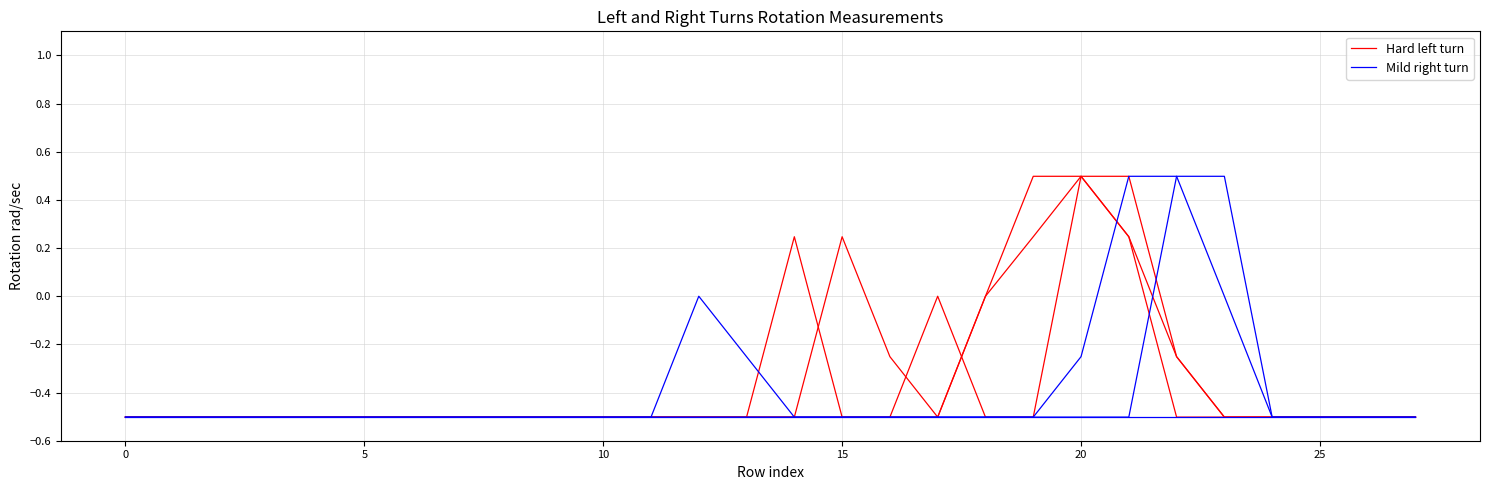

What is the minimum value for Mild right turn?

-0.5